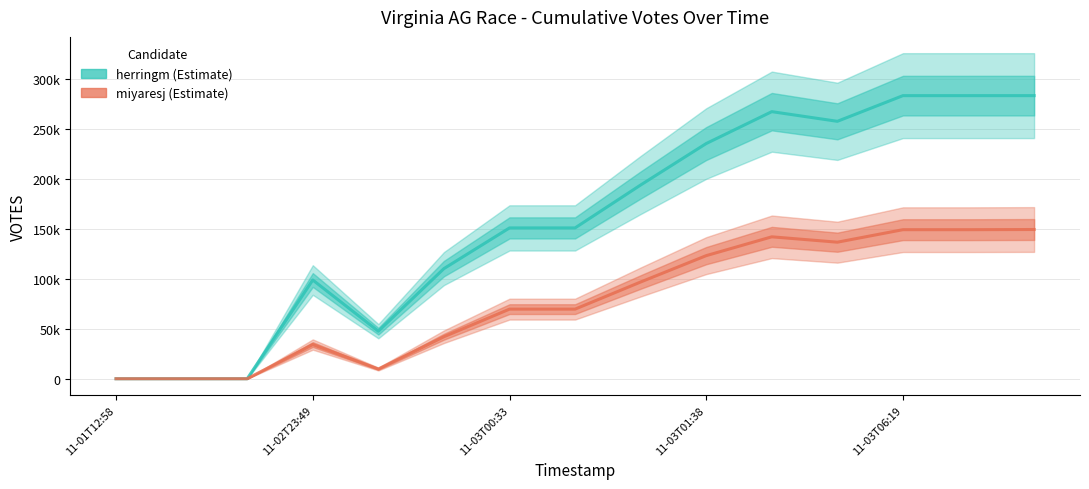

True or false: herringm and miyaresj cross at least once.

False